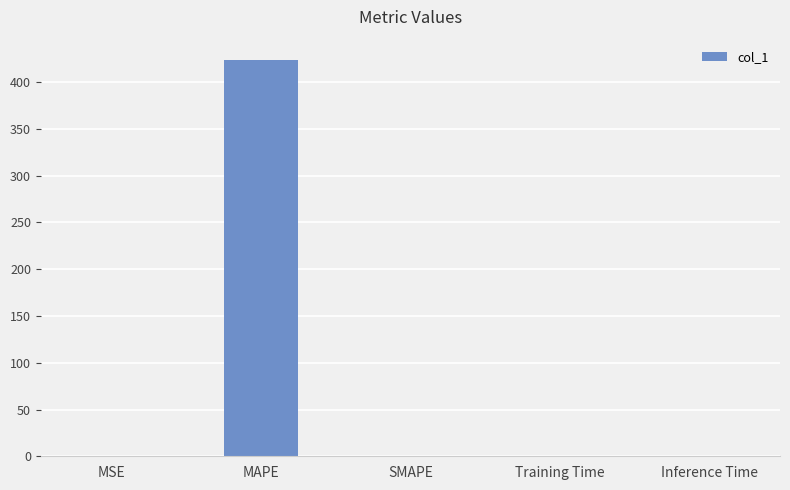

What value does the data have at MAPE?

424.2